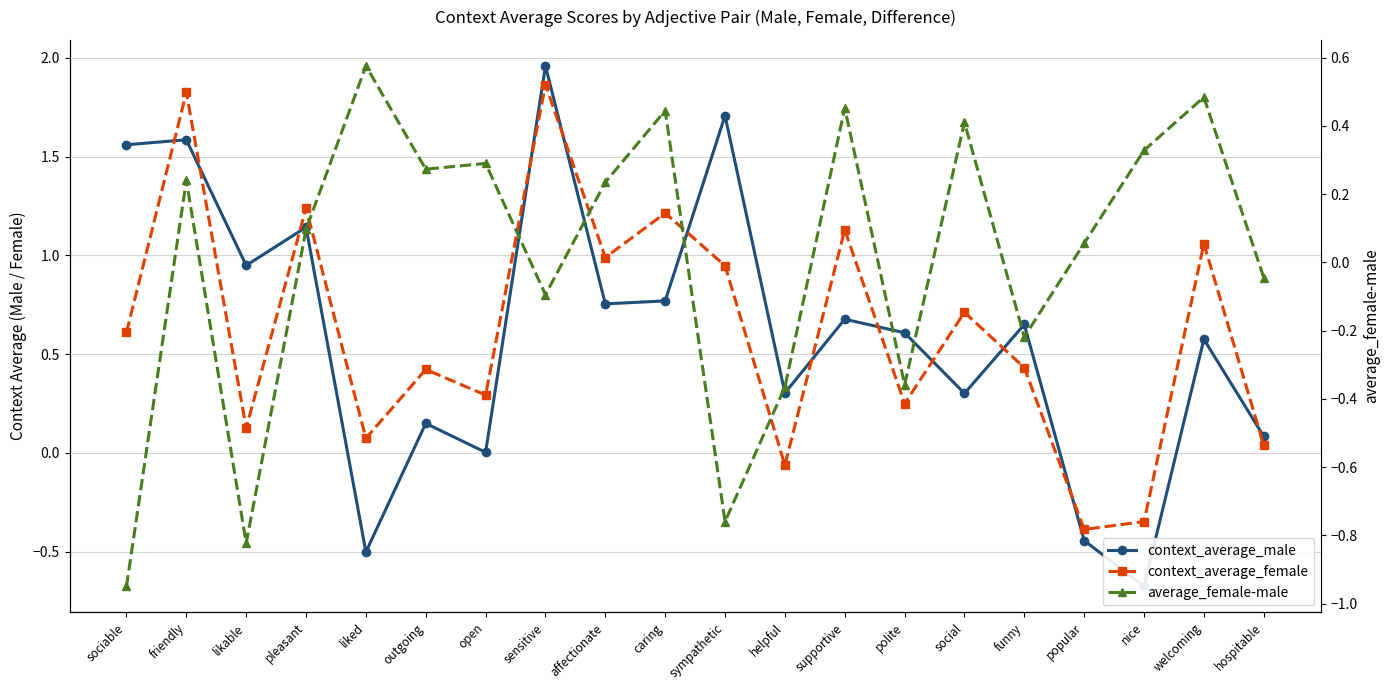

How many values in the context_average_male series exceed 0?

17